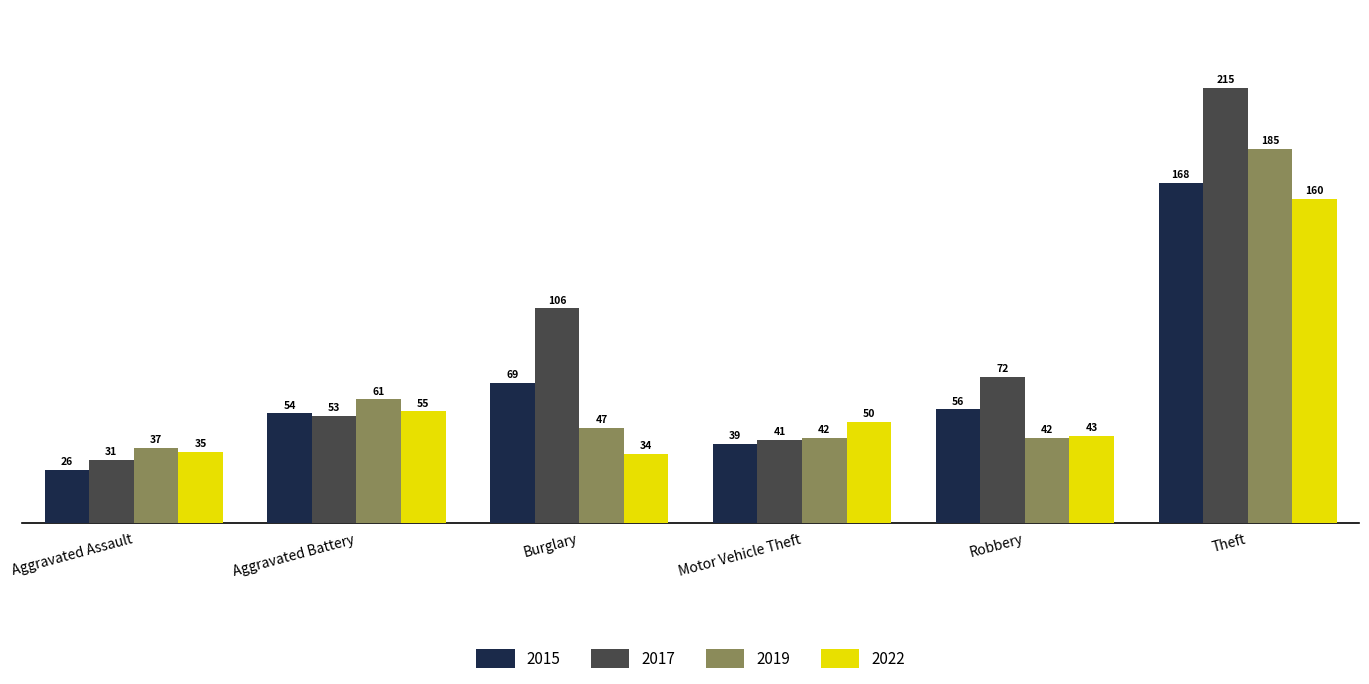

At which label does 2017 first exceed 72?

Burglary